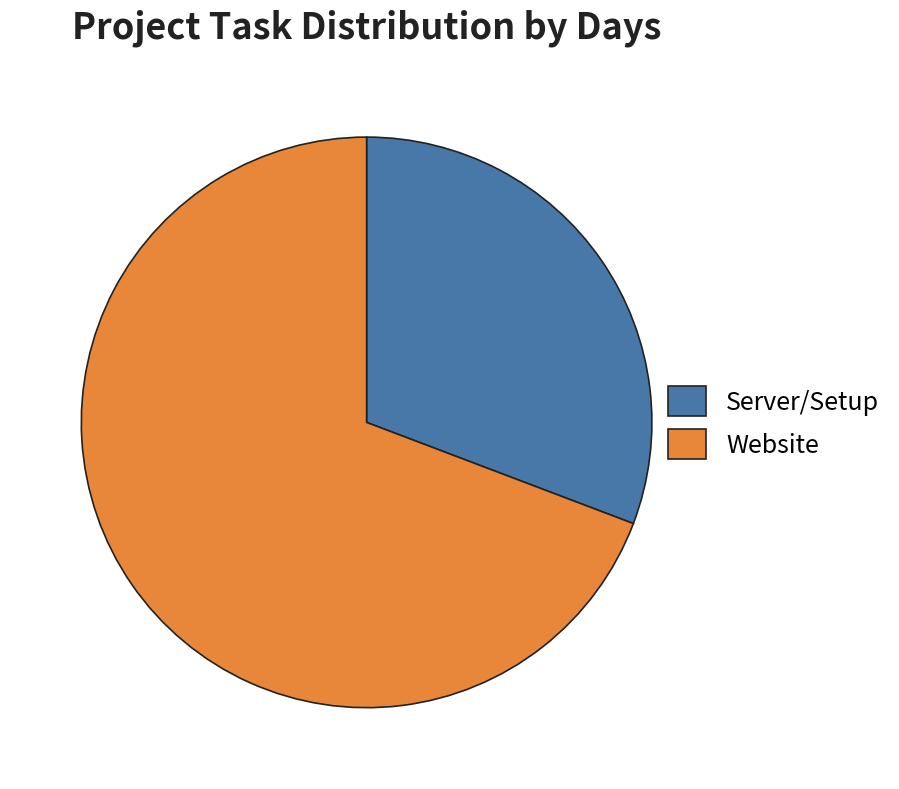

What is the smallest slice in the pie chart?

Server/Setup